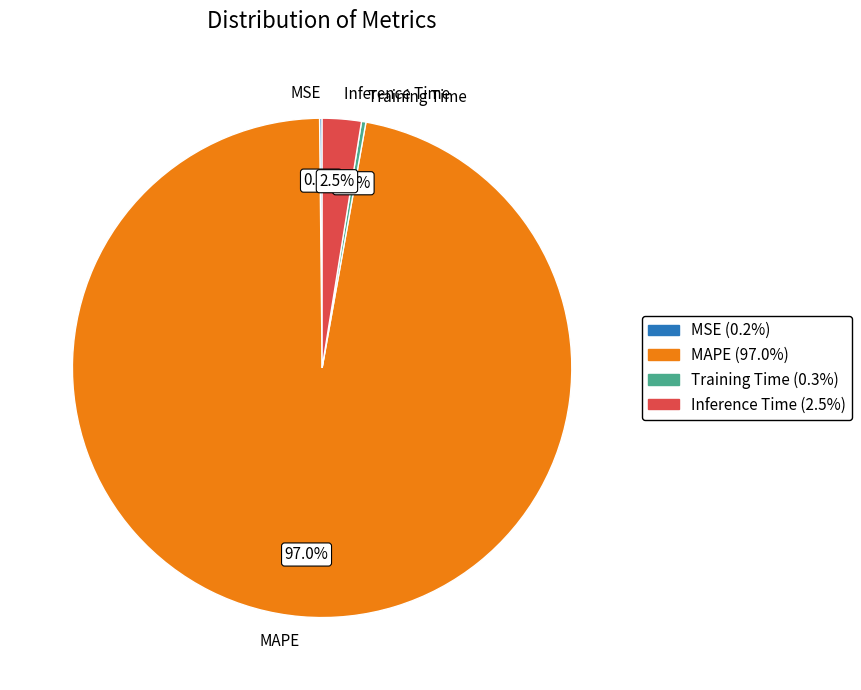

Which slice is the largest?

MAPE